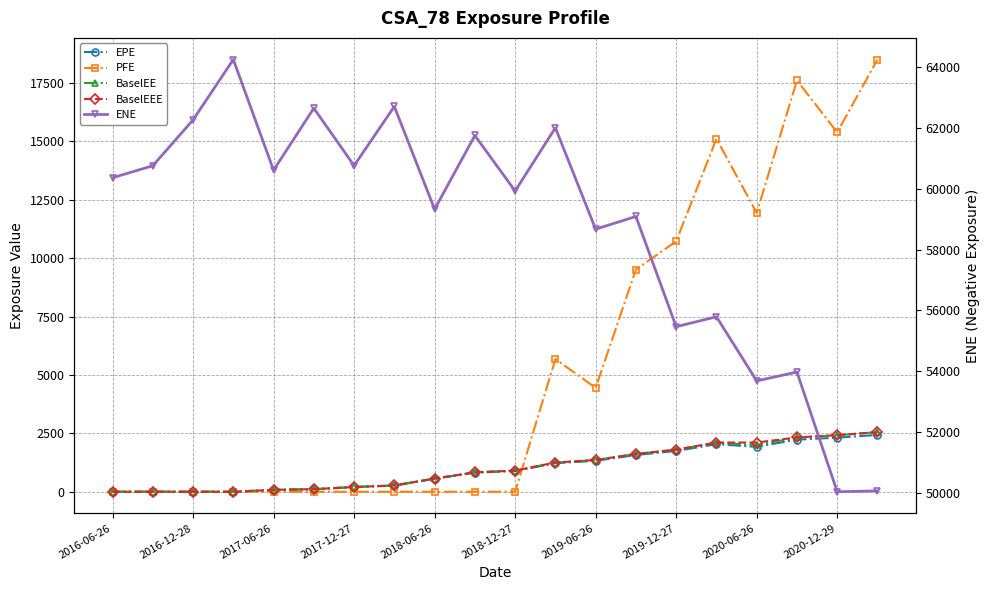

How many series are shown in this chart?

5